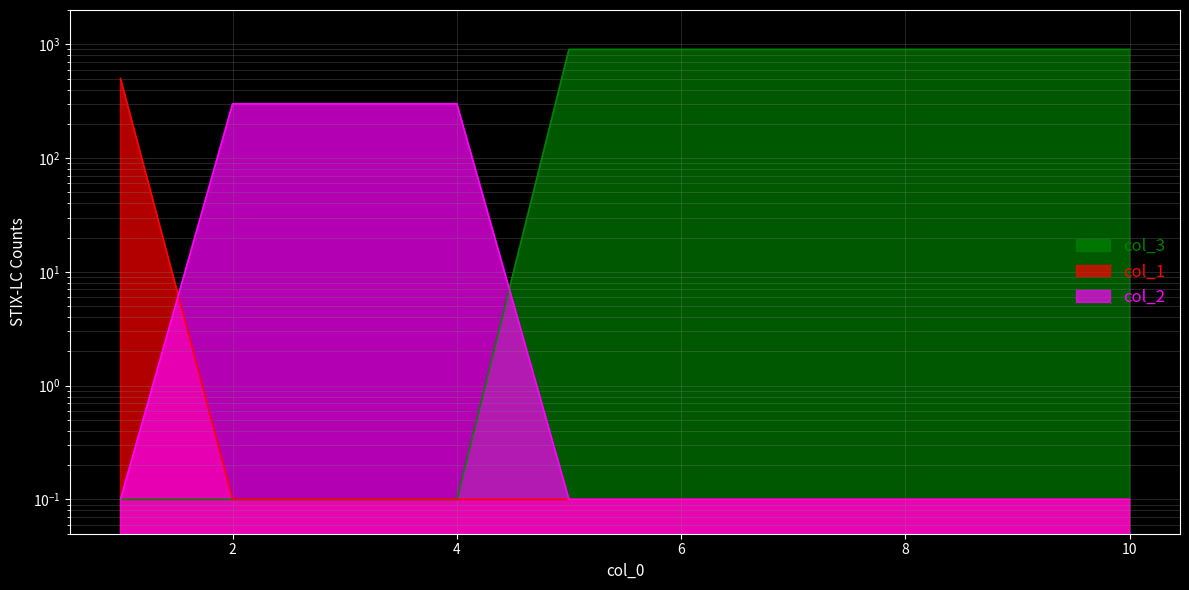

What is the spread (max minus min) of values at 7?

899.9